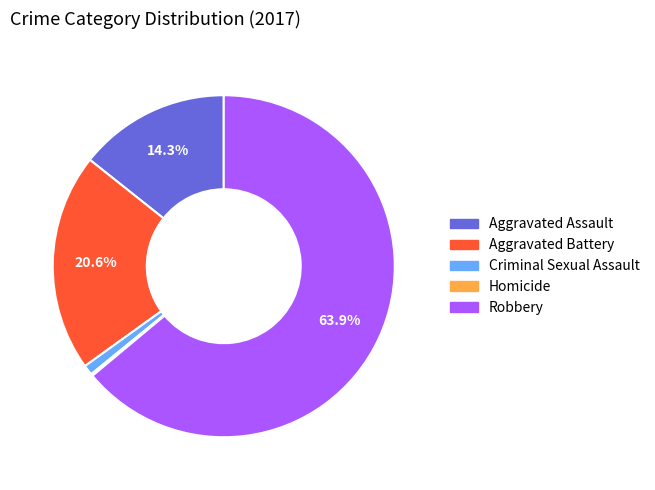

Approximately how many times larger is the value at Robbery compared to Aggravated Assault?

4.5